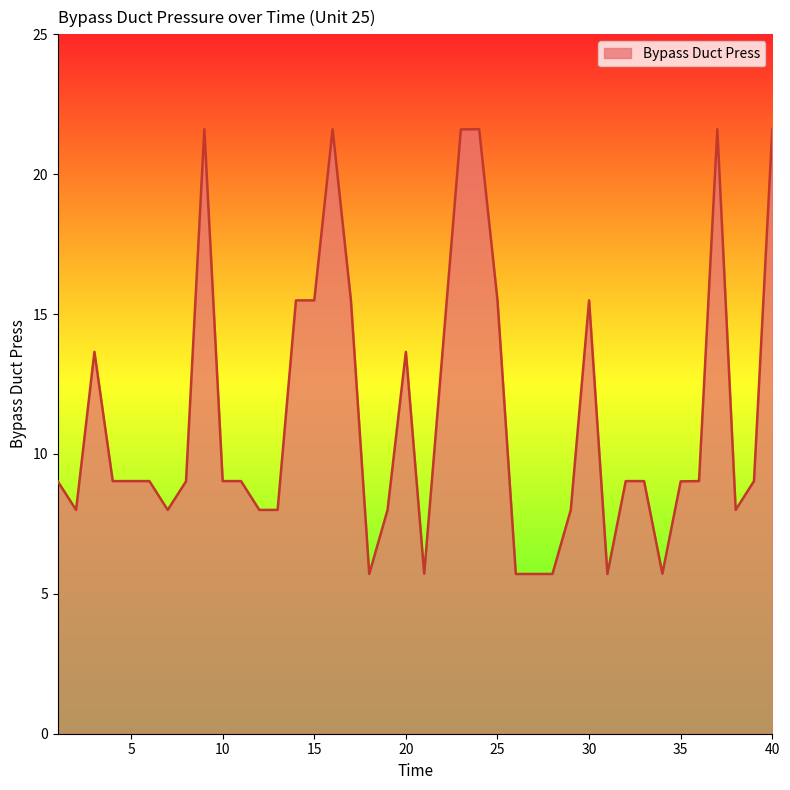

What is the maximum value shown in the chart?

21.6